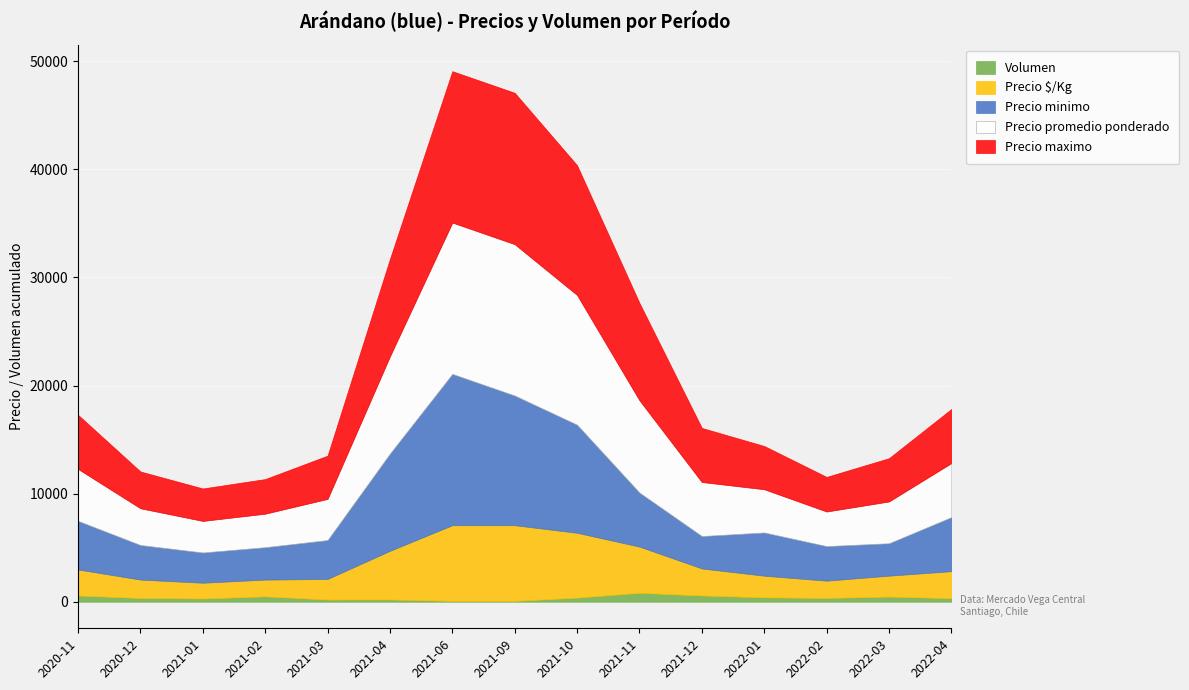

How many values in the Precio promedio ponderado series exceed 4807?

7